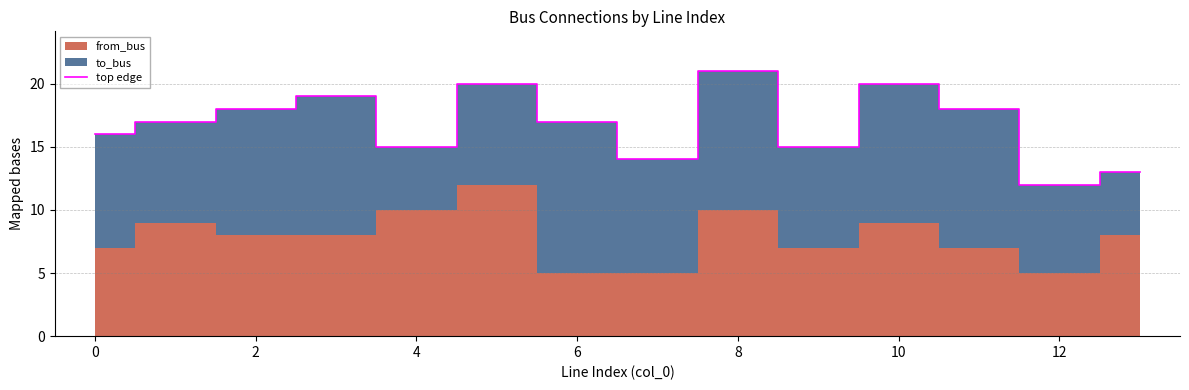

How many interior local peaks (higher than both neighbors) does the data have?

4